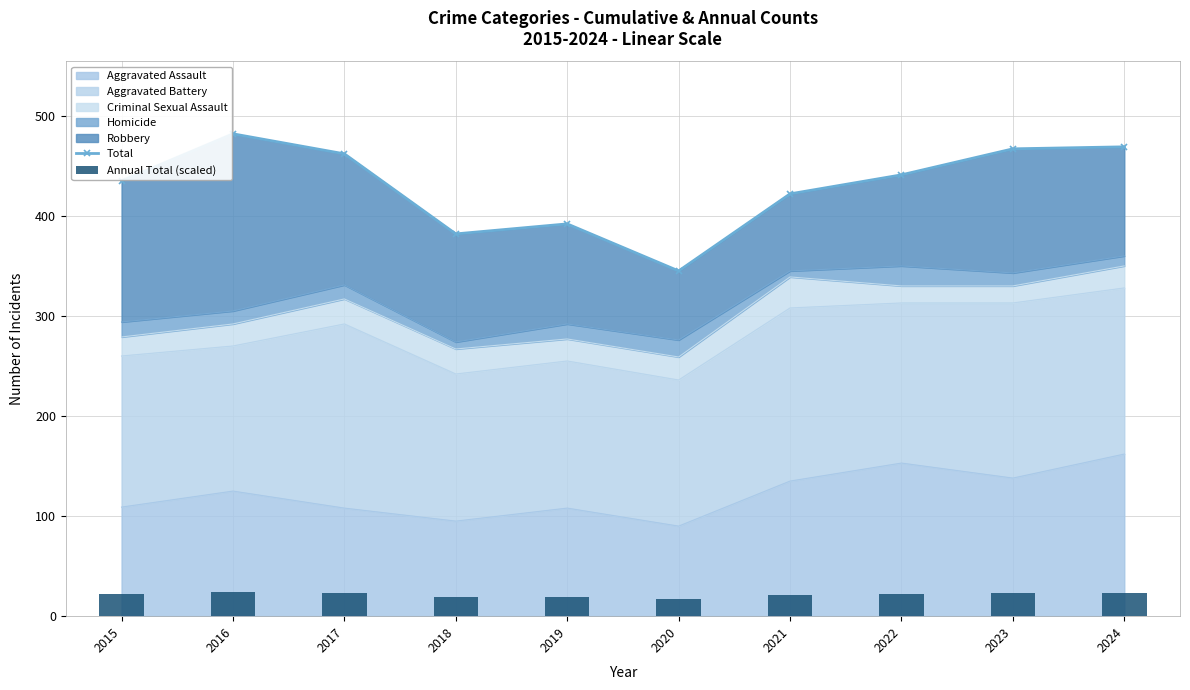

What is the maximum value for Total?

482.0